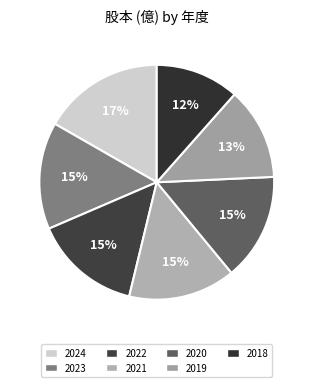

What is the total percentage of 2018 and 2023?

26.3%